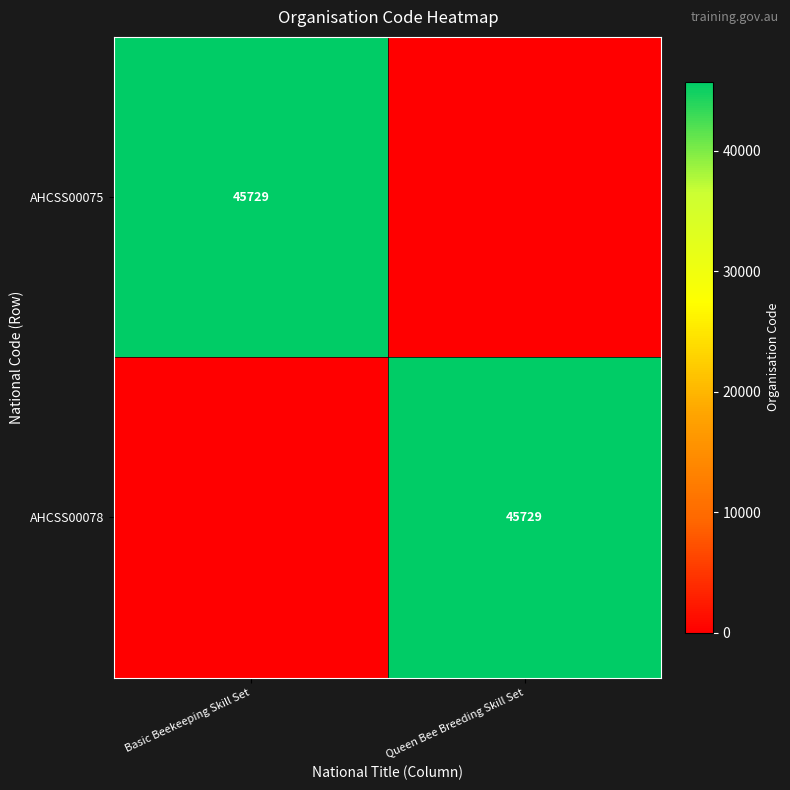

True or false: AHCSS00078 has a value of 45729 at Queen Bee Breeding Skill Set.

True